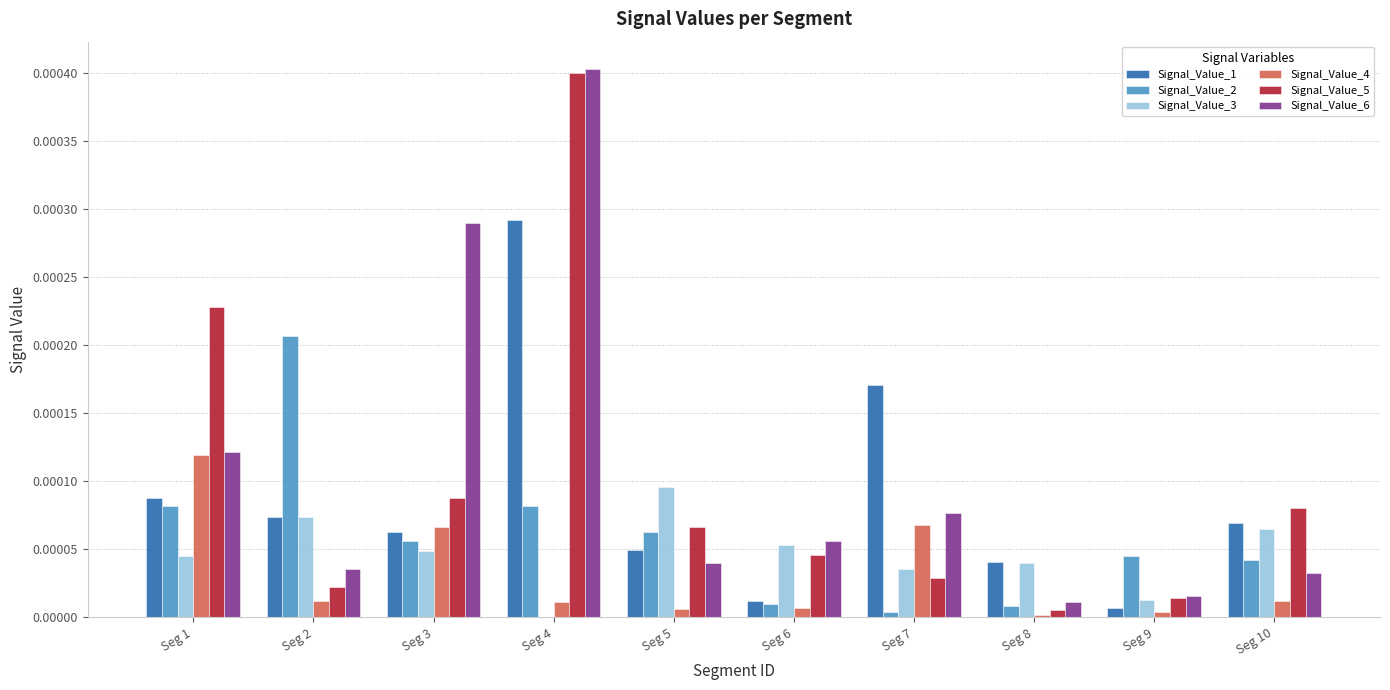

What are all the series names shown in the legend?

Signal_Value_1, Signal_Value_2, Signal_Value_3, Signal_Value_4, Signal_Value_5, Signal_Value_6